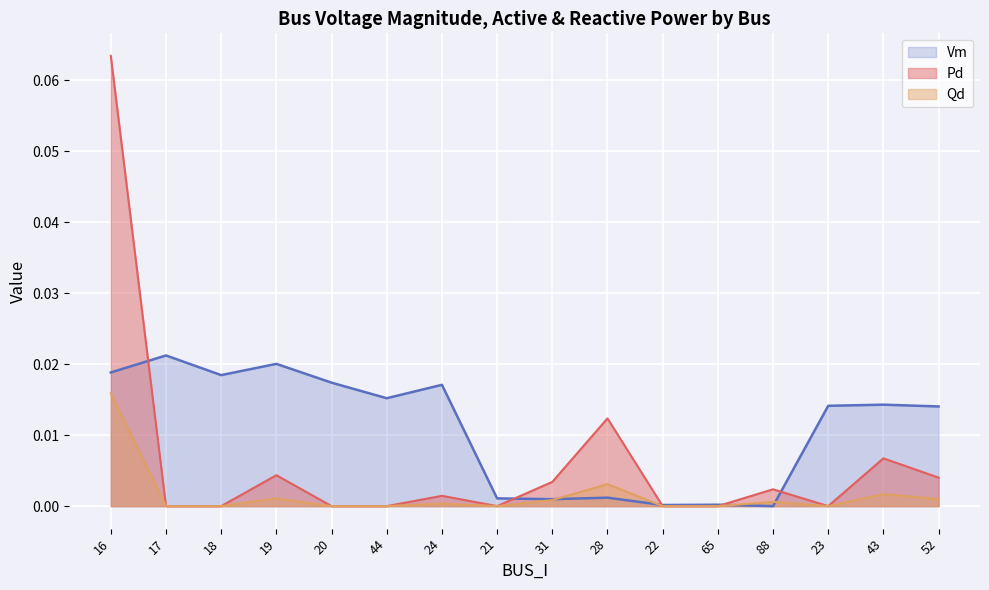

What is the maximum value shown in the chart?

0.1